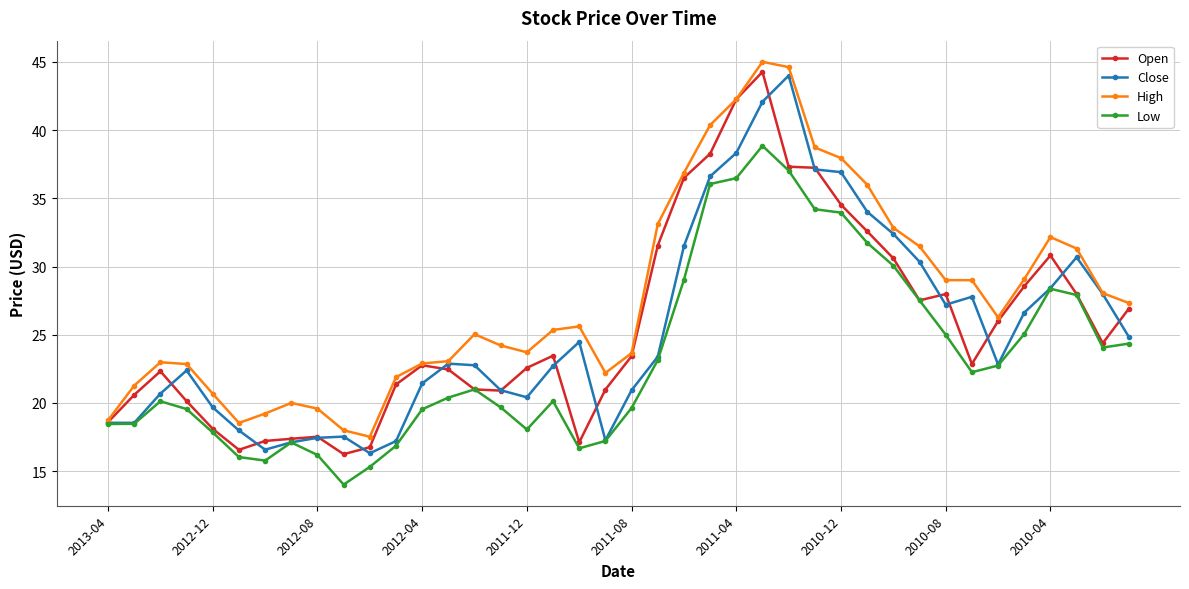

What is the minimum value shown in the chart?

14.0